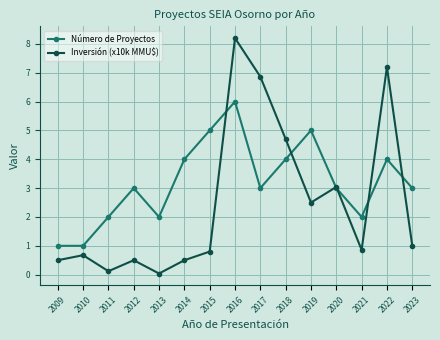

What is the difference between the Número de Proyectos values at 2013 and 2015?

3.0